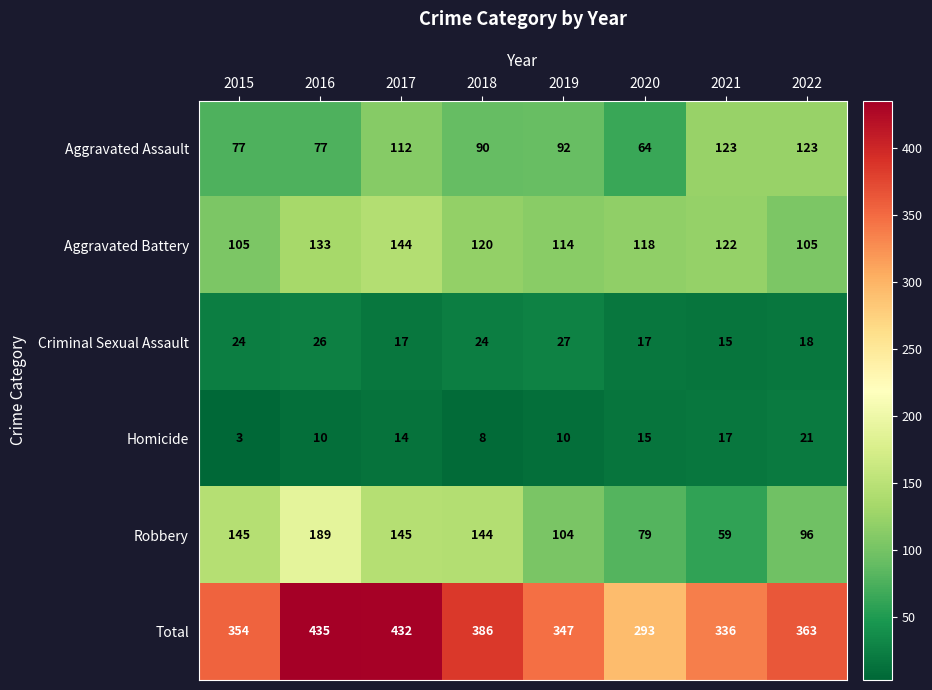

What is the difference between the Aggravated Battery values at 2017 and 2019?

30